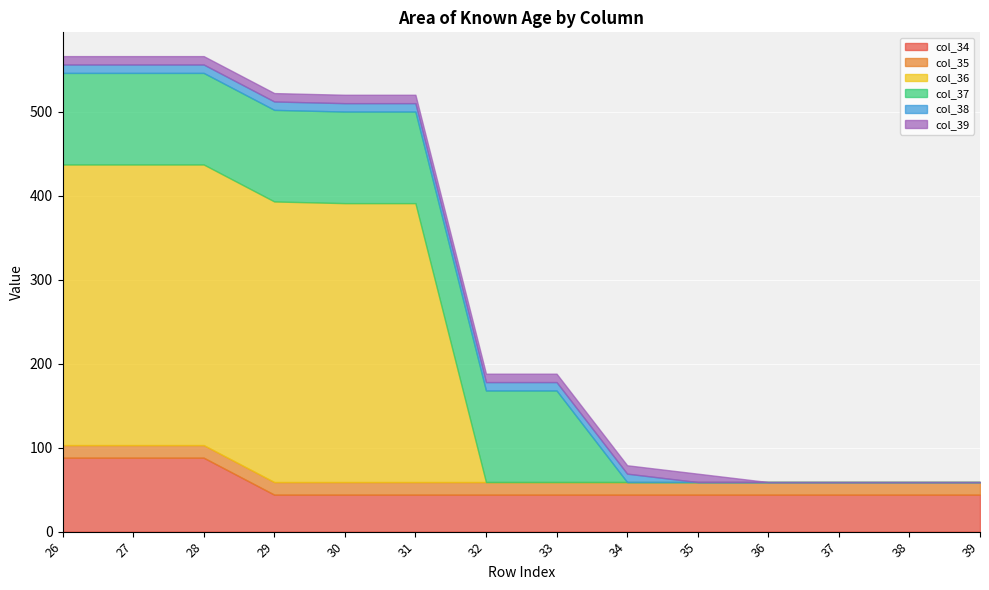

What are all the series names shown in the legend?

col_34, col_35, col_36, col_37, col_38, col_39